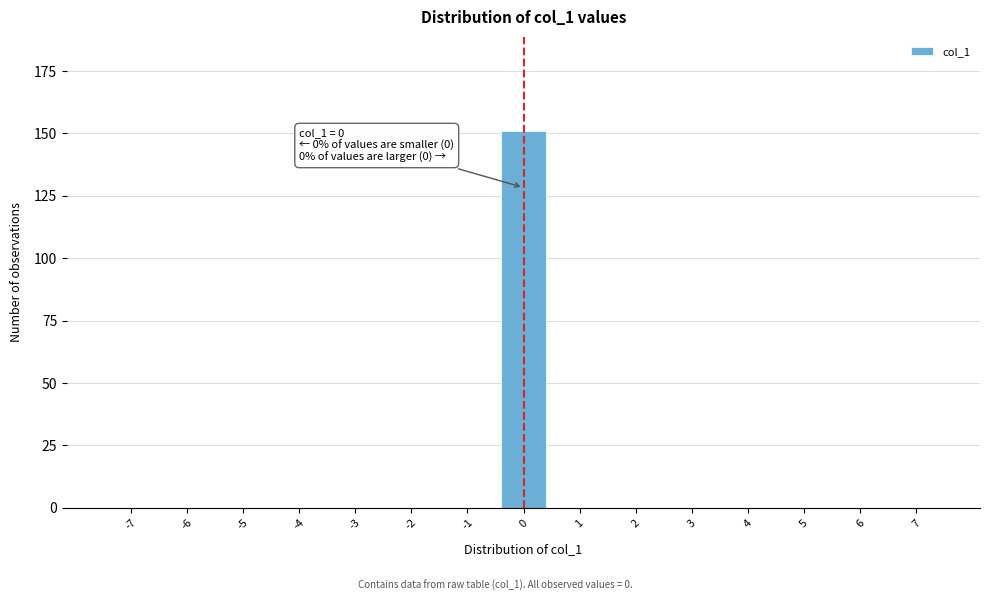

Reading left to right, list all the values displayed in this chart.

-7=0	-6=0	-5=0	-4=0	-3=0	-2=0	-1=0	0=151	1=0	2=0	3=0	4=0	5=0	6=0	7=0